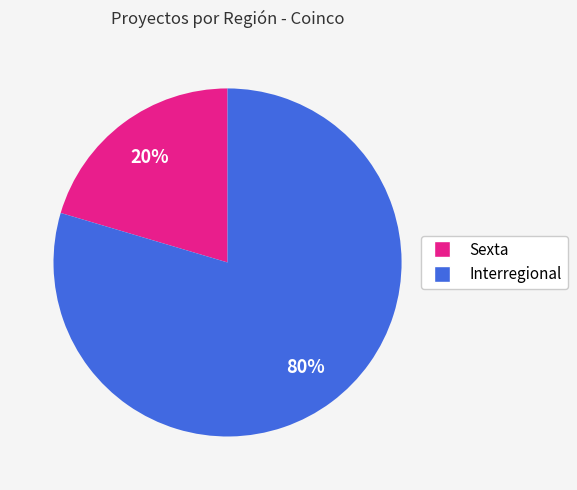

To the nearest percent, what percentage of the pie is Interregional?

80%